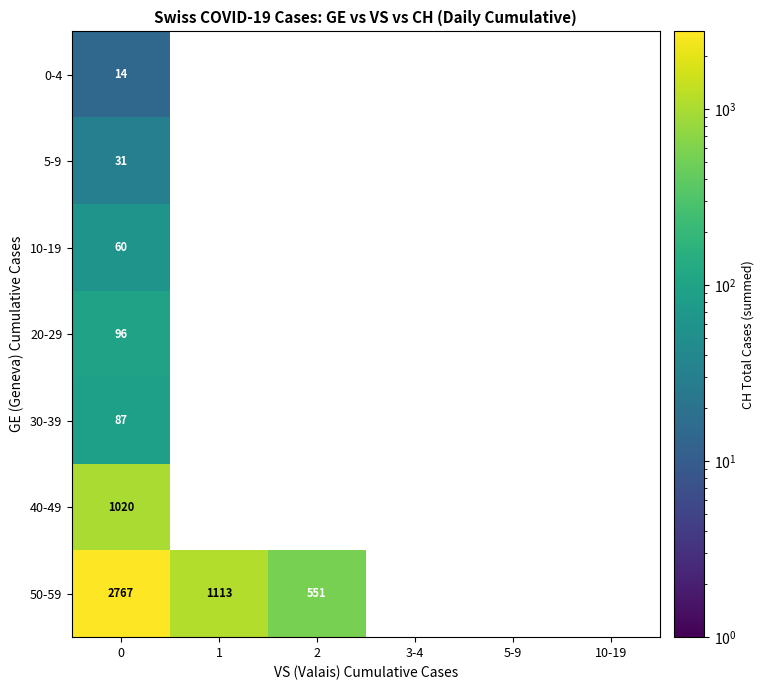

Count the number of data series in this chart.

7